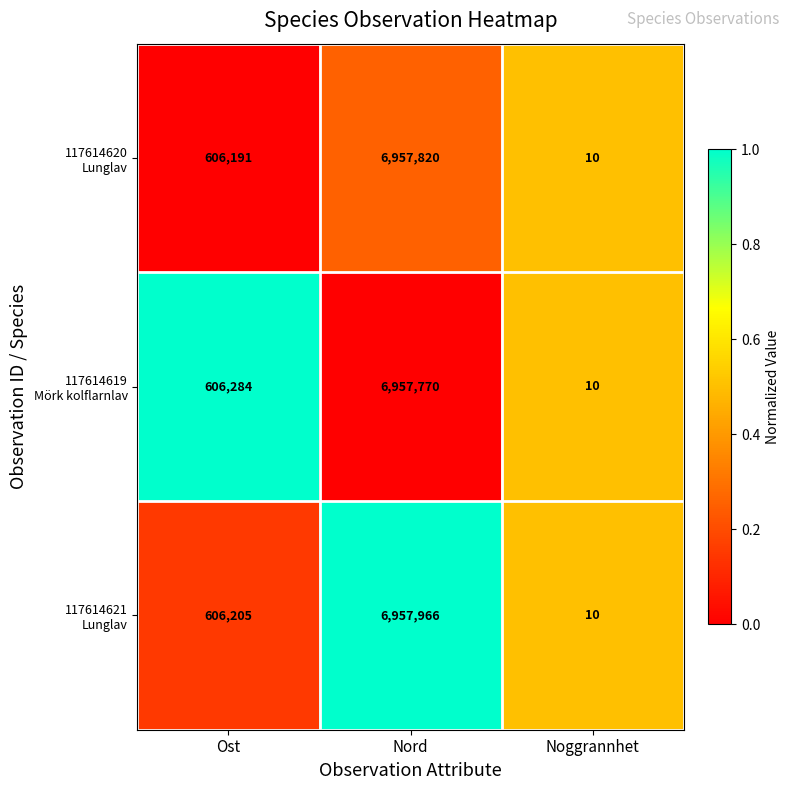

What is the difference between the highest and lowest values at Nord?

196